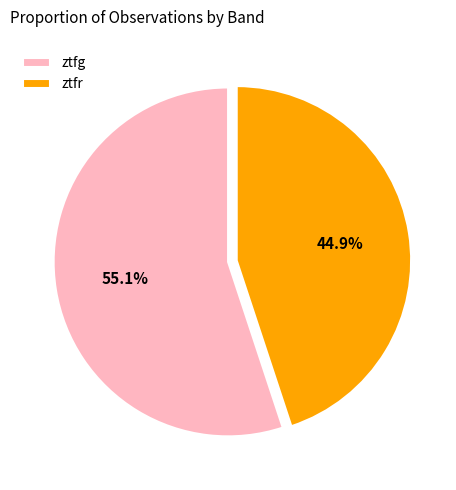

Rank the categories by value from lowest to highest.

ztfr, ztfg